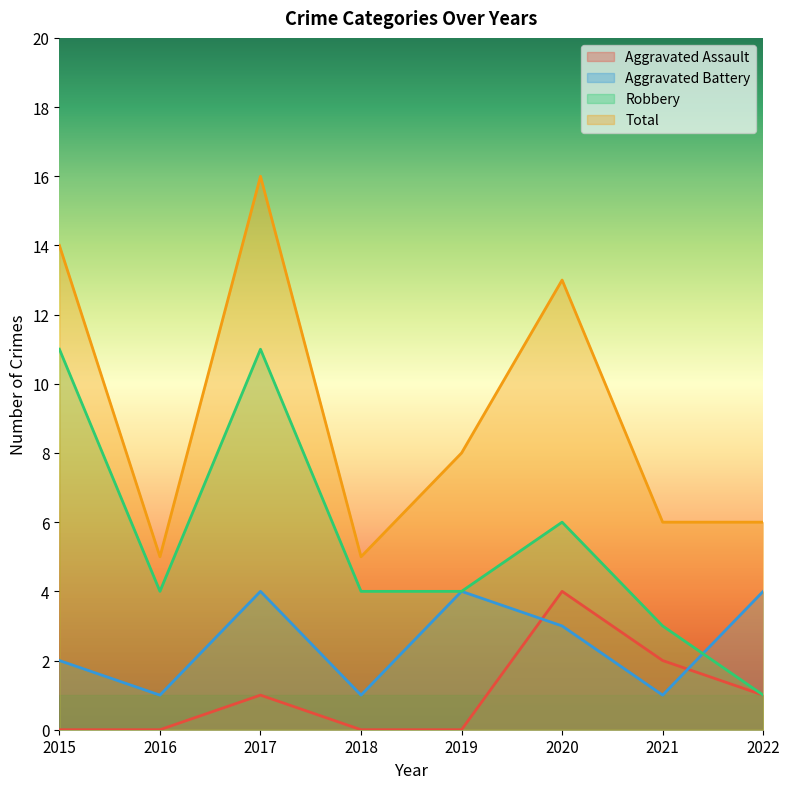

Where is the first local minimum for Aggravated Battery?

2016